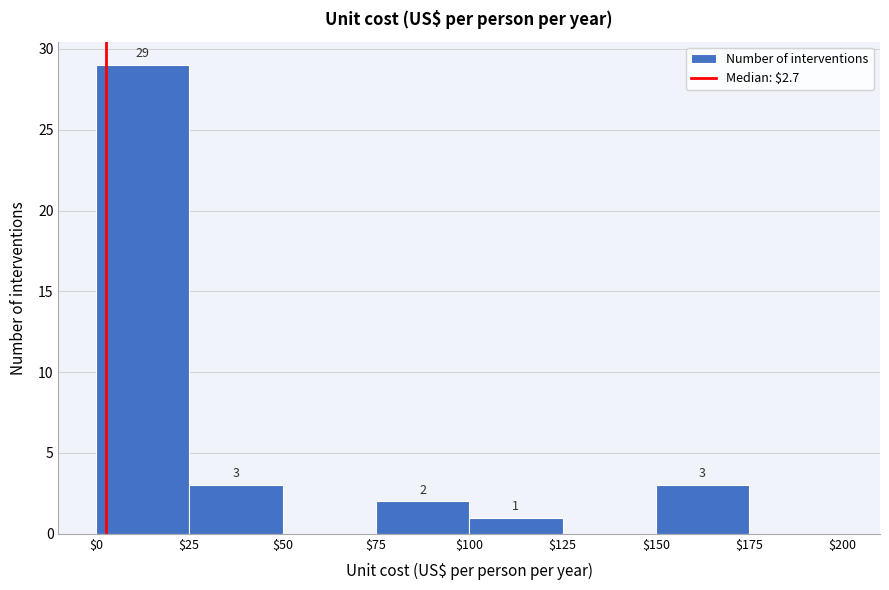

Over which range of the x-axis is the bar tallest?

$0 to $25